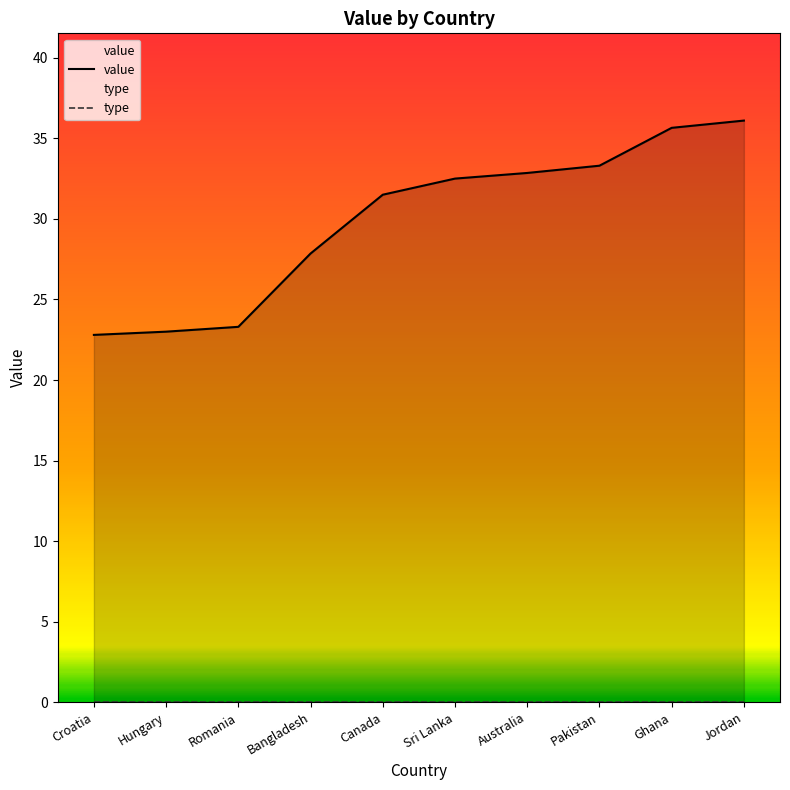

Which series has the largest total across all categories?

value